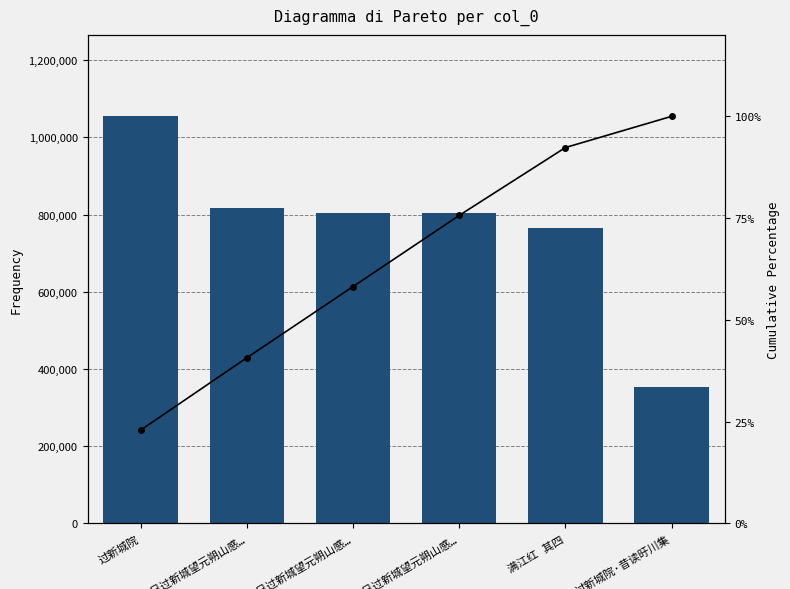

Rank the series at 过新城院 from highest to lowest value.

col_0, Cumulative %